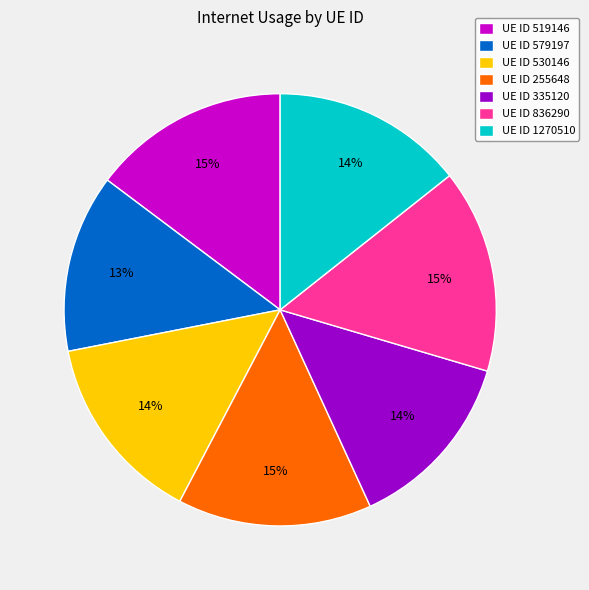

To the nearest percent, what is the difference between the UE ID 530146 and UE ID 519146 slice percentages?

1%